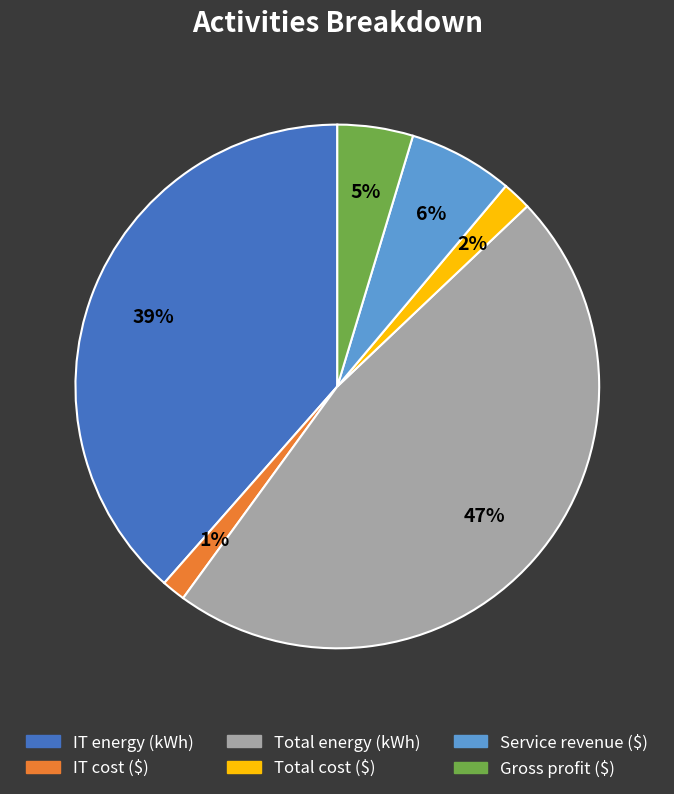

To the nearest percent, what percentage of the pie is Total cost ($)?

2%